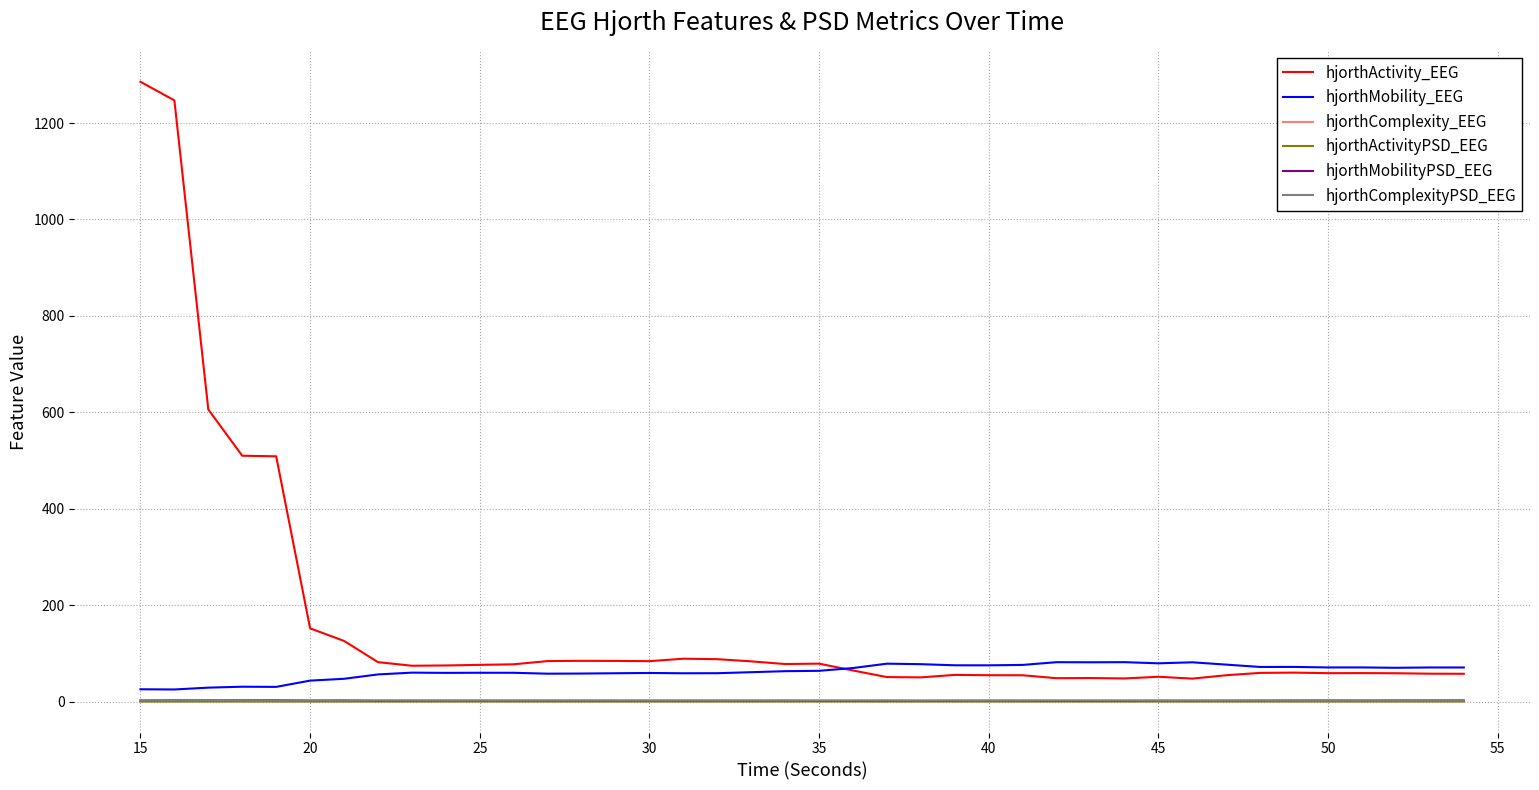

What is the minimum value for hjorthComplexityPSD_EEG?

1.5